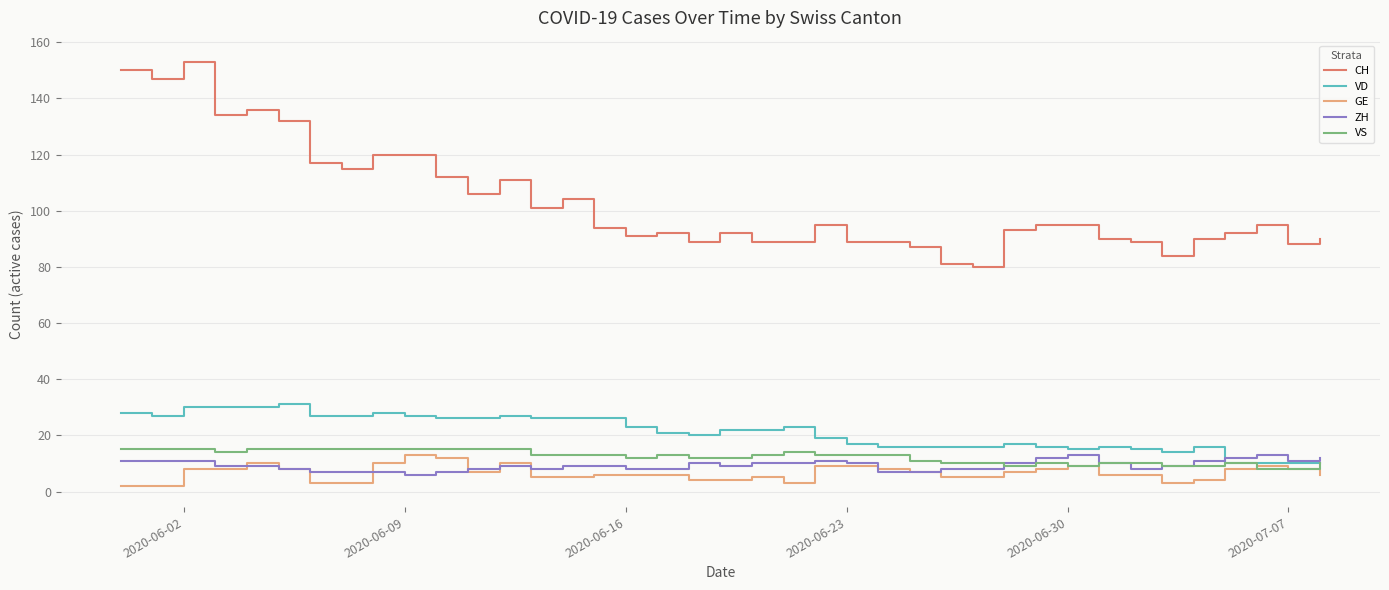

True or false: VS and CH intersect in this chart.

False